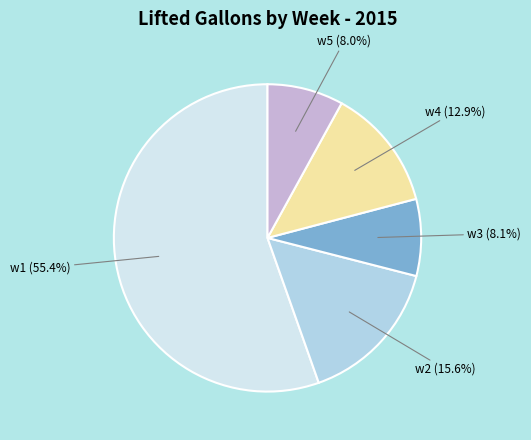

Does any single category account for the majority?

Yes